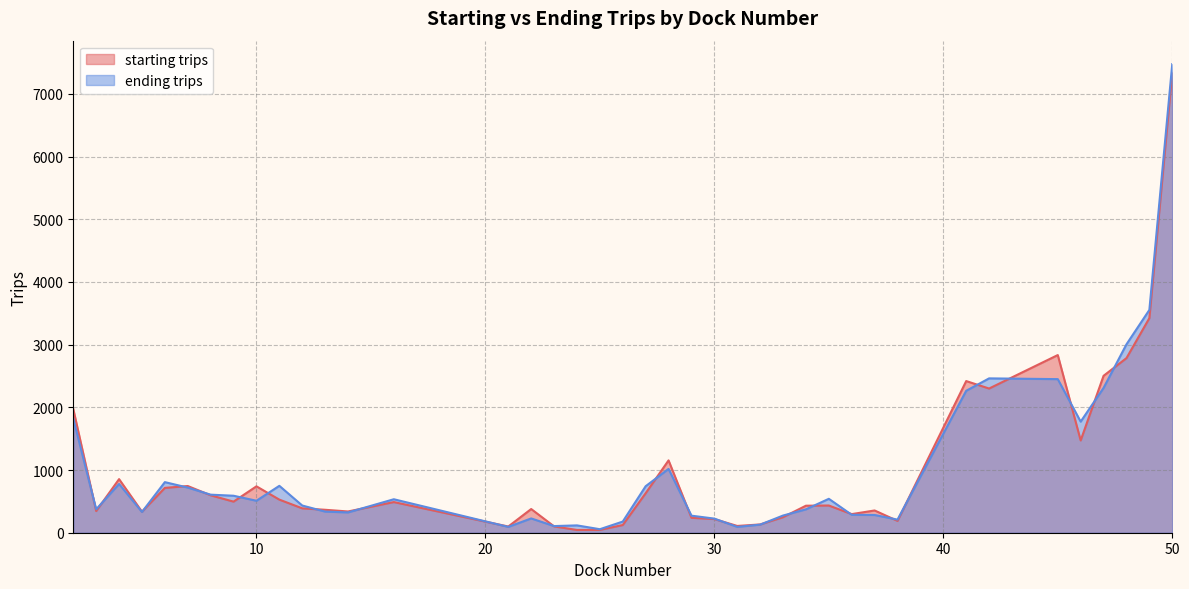

List the labels in order of ending trips value, largest first.

50, 49, 48, 42, 45, 47, 41, 2, 46, 28, 6, 4, 11, 27, 7, 8, 9, 35, 16, 10, 12, 3, 34, 13, 5, 14, 36, 37, 33, 29, 22, 30, 38, 26, 32, 24, 23, 21, 31, 25